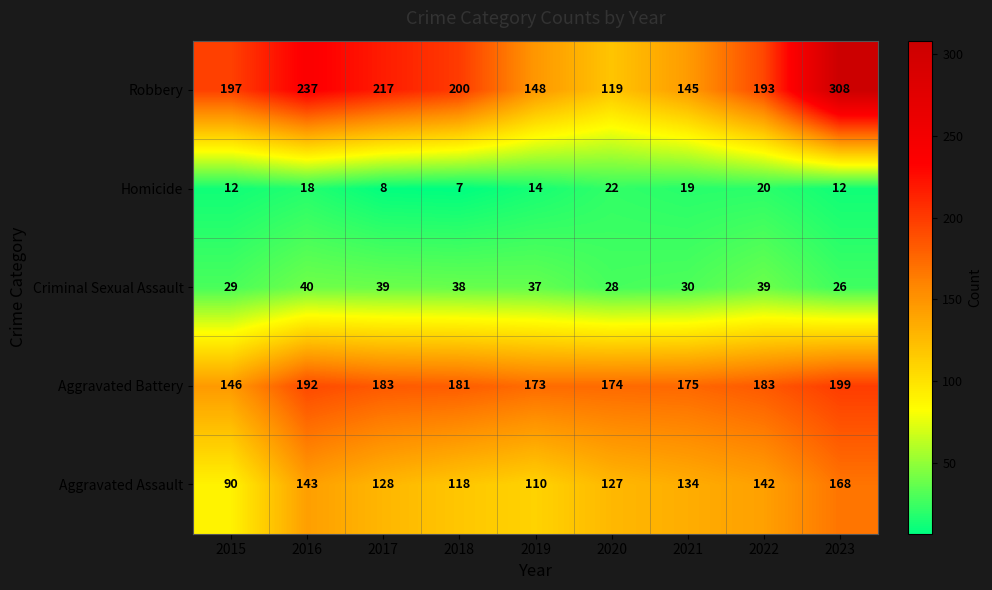

What is the total value across all series at 2017?

575